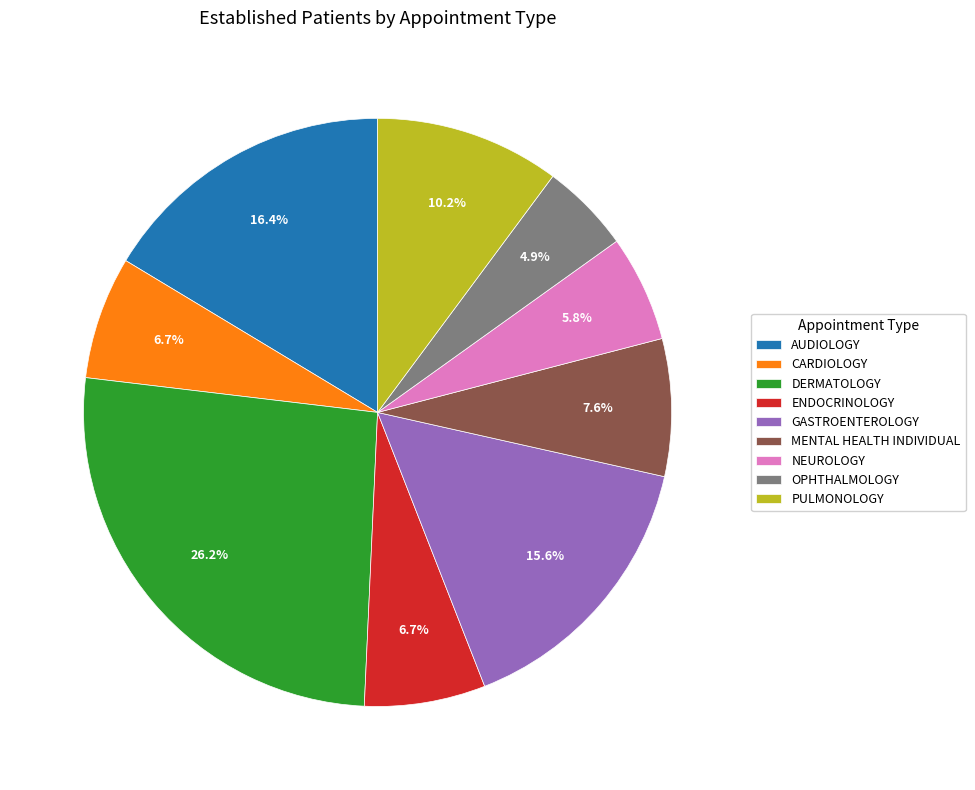

To the nearest percent, what portion does AUDIOLOGY represent?

16%